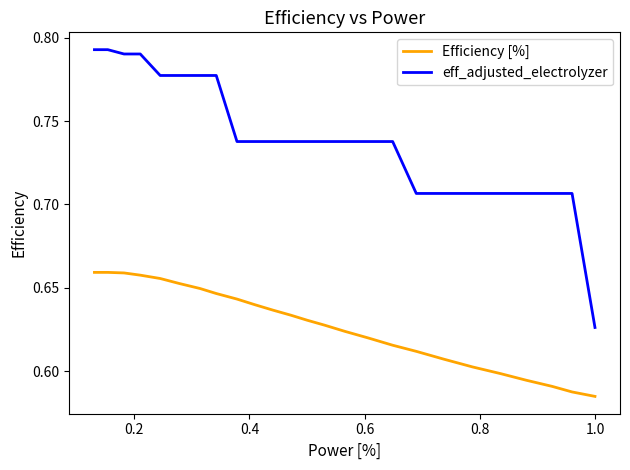

What are all the series names shown in the legend?

Efficiency [%], eff_adjusted_electrolyzer